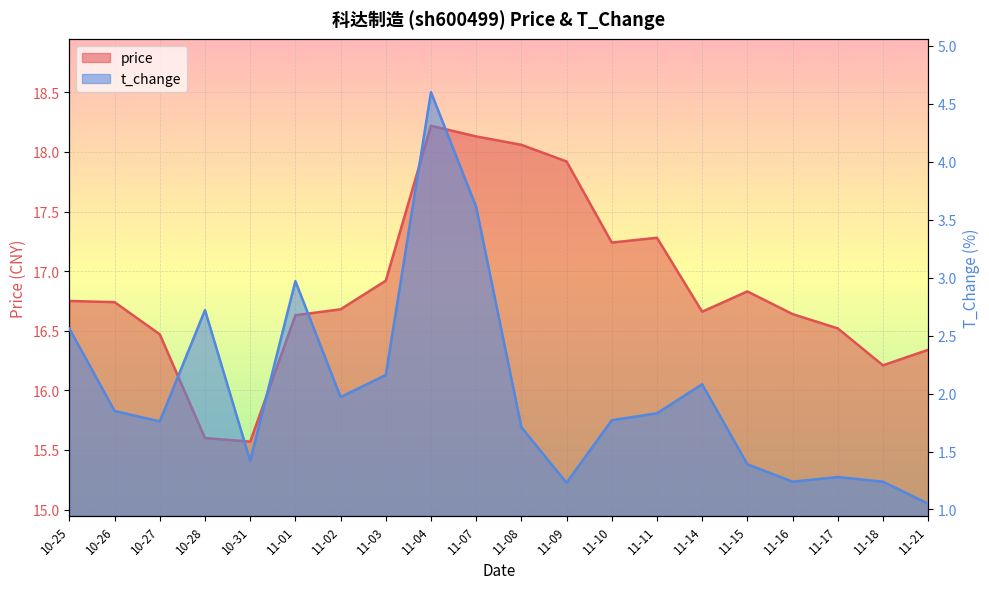

True or false: t_change and price cross at least once.

False